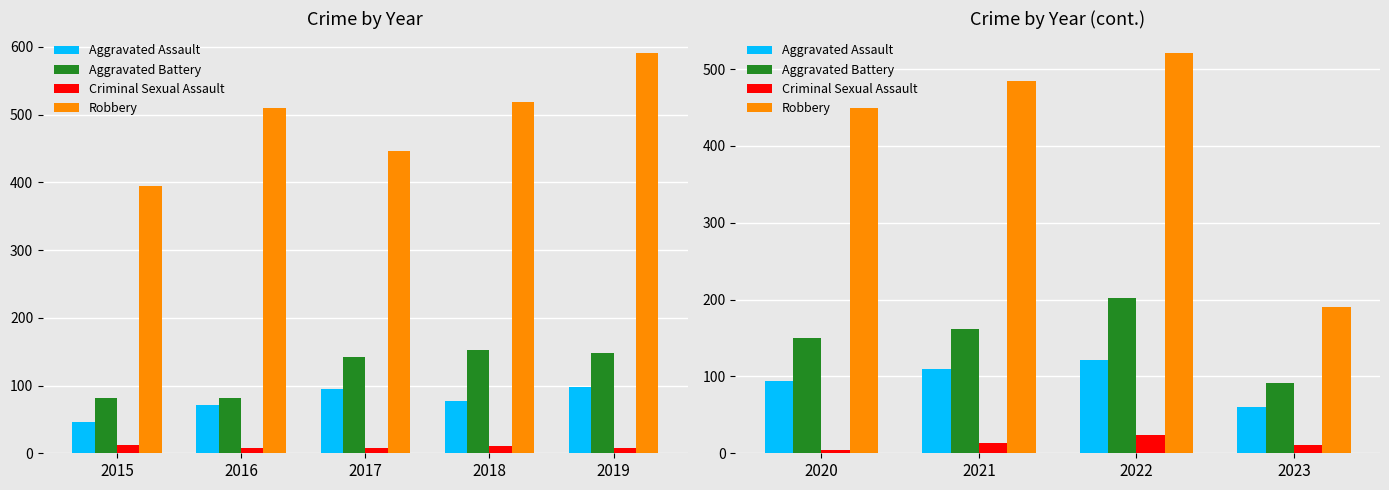

Count the Criminal Sexual Assault values in the range 11 to 24.

3